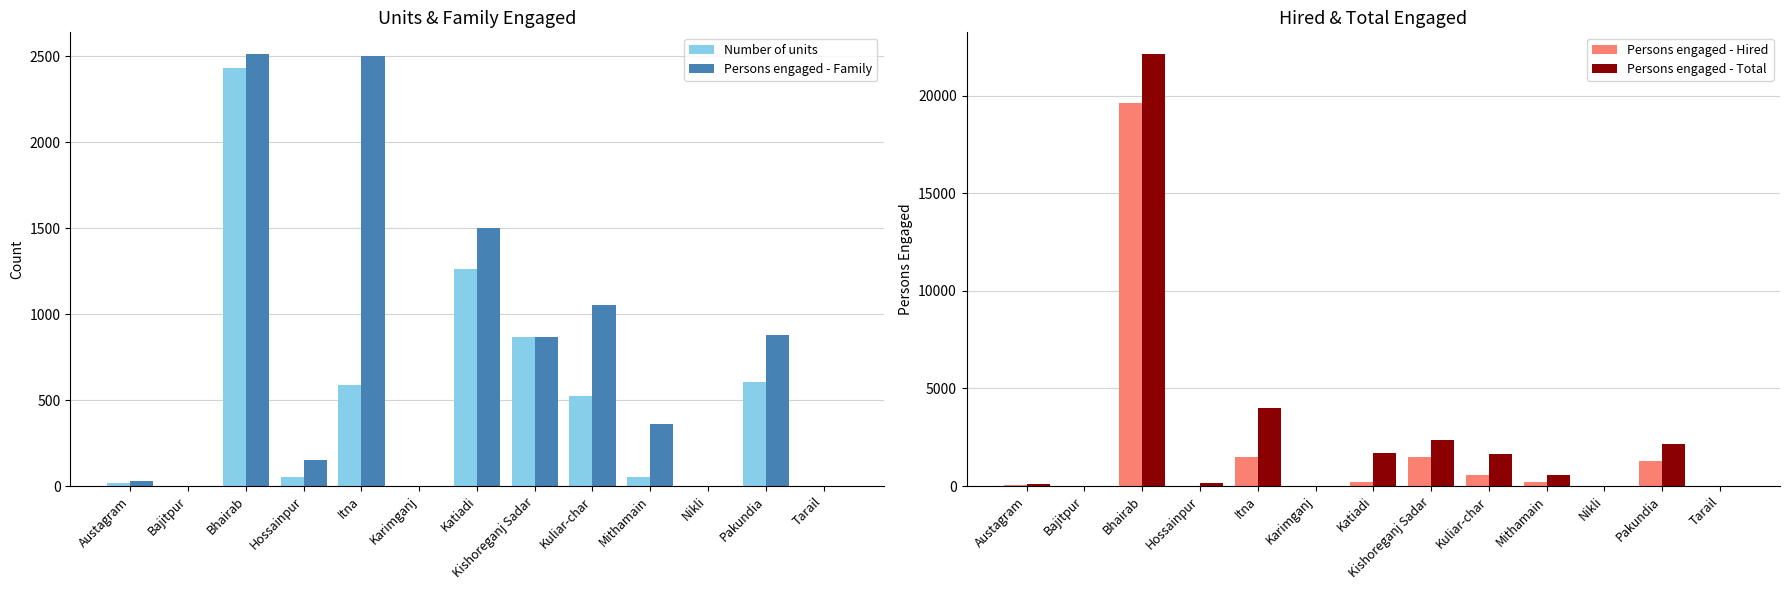

Between Itna and Pakundia, which is larger?

Pakundia